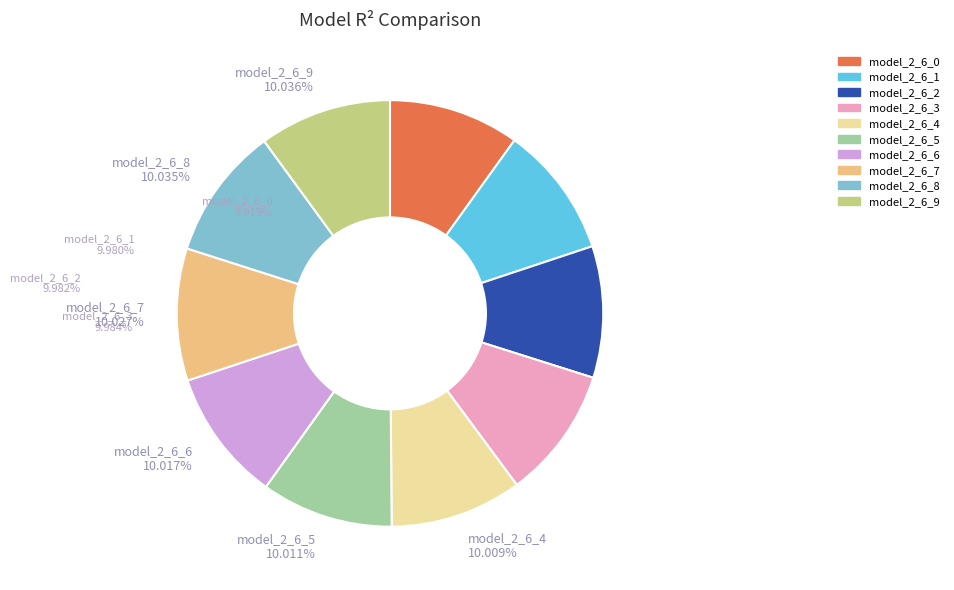

To the nearest percent, what is the average slice percentage?

10%